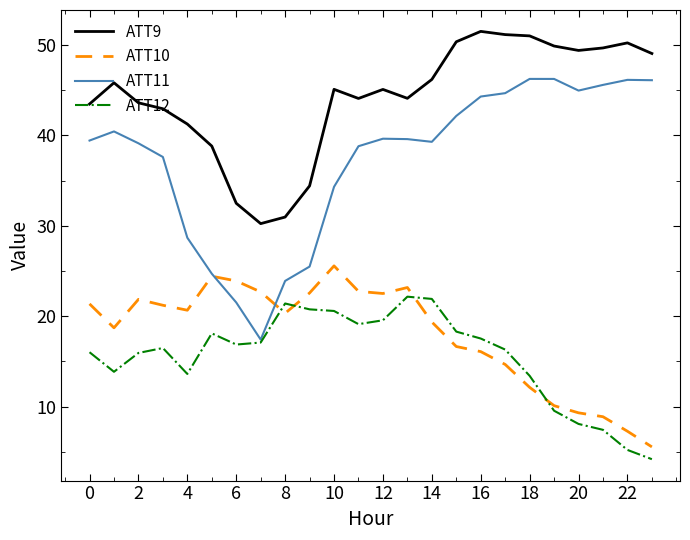

True or false: ATT12 and ATT9 intersect in this chart.

False